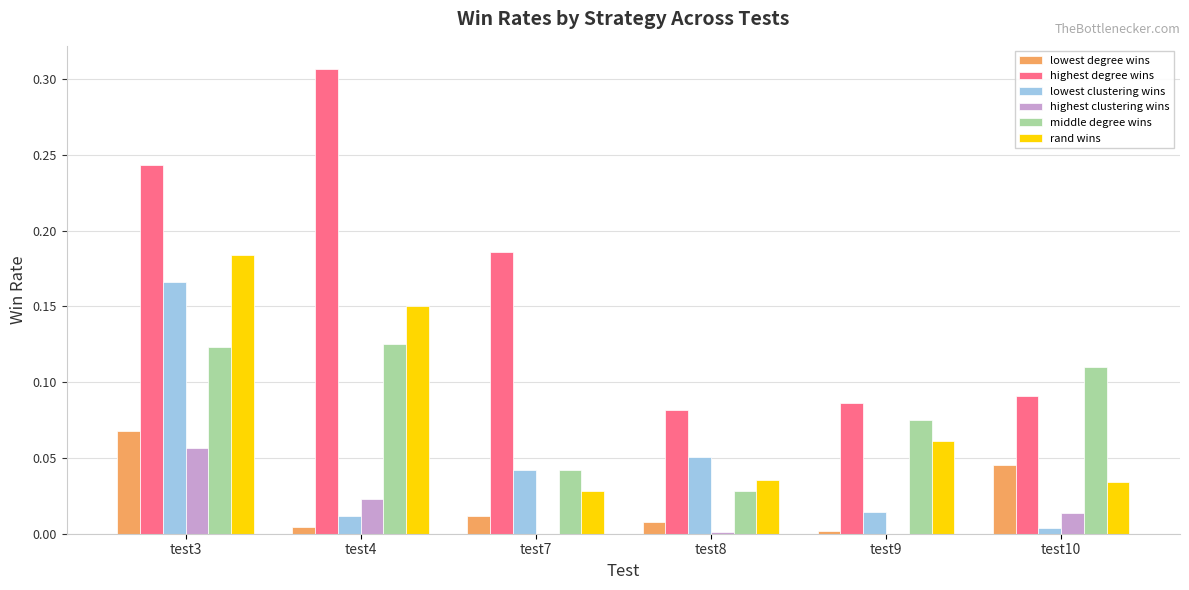

How many groups of bars are there?

6